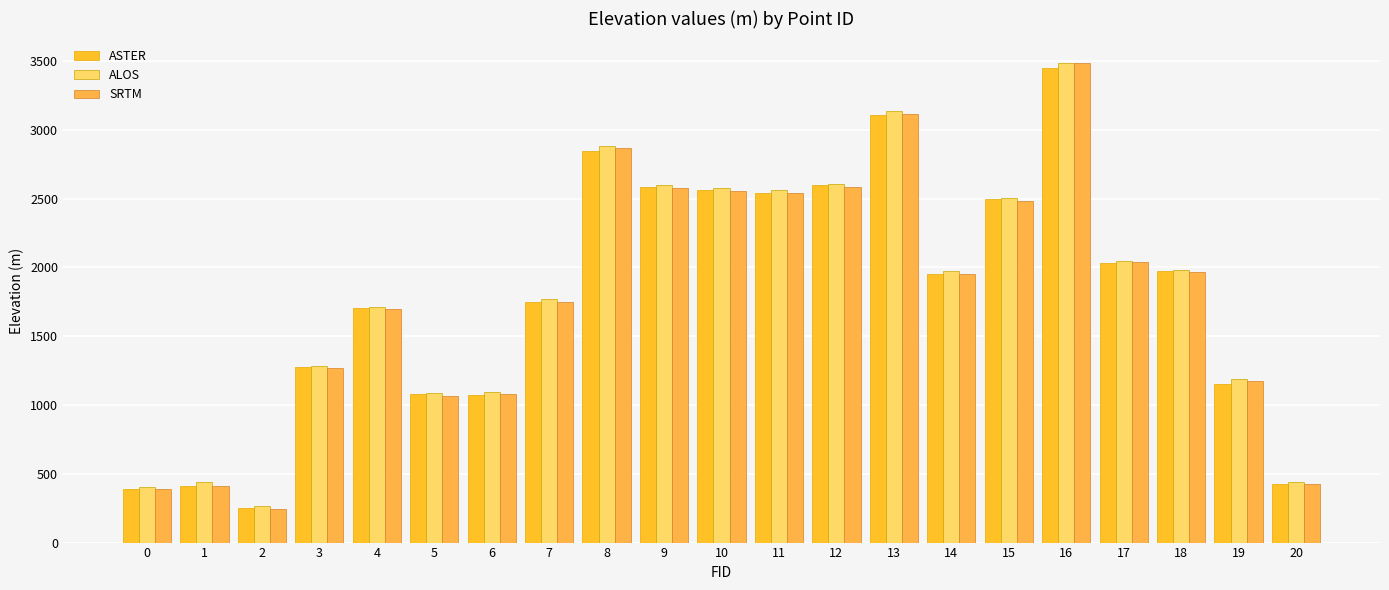

Which has a higher value, 17 or 5?

17